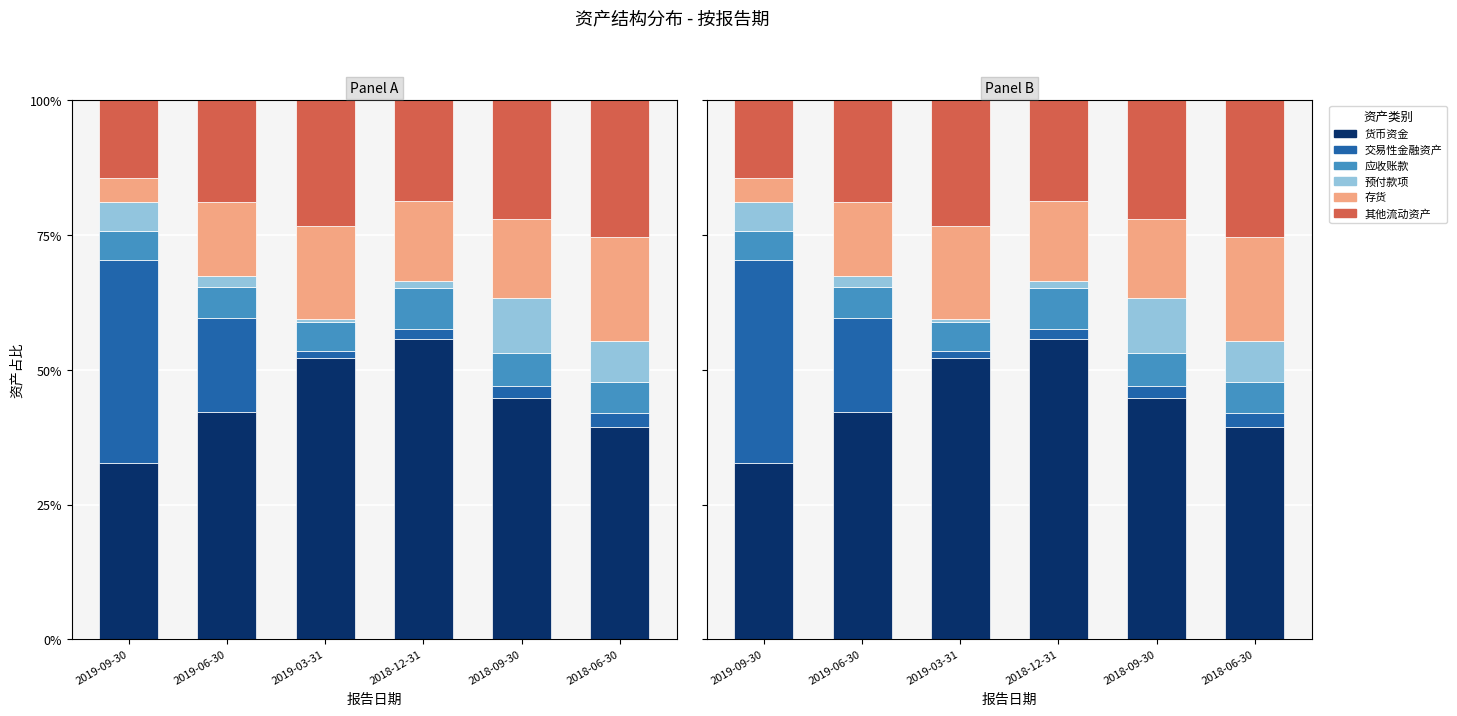

At which category is the sum across all series the highest?

2019-09-30